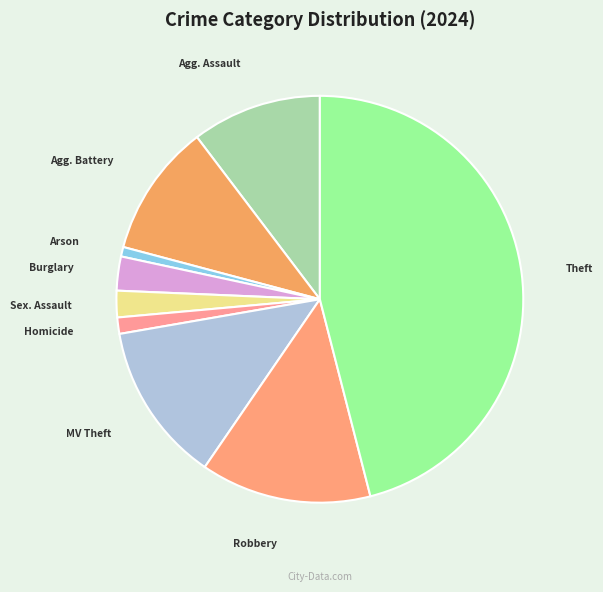

Count the number of slices in the pie.

9